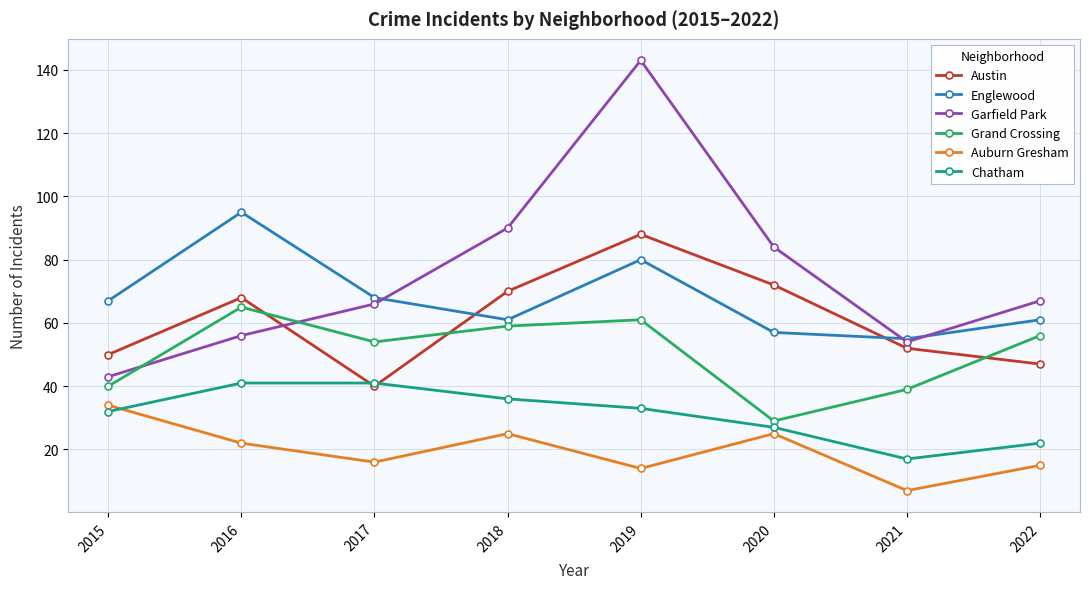

What is the spread (max minus min) of values at 2016?

73